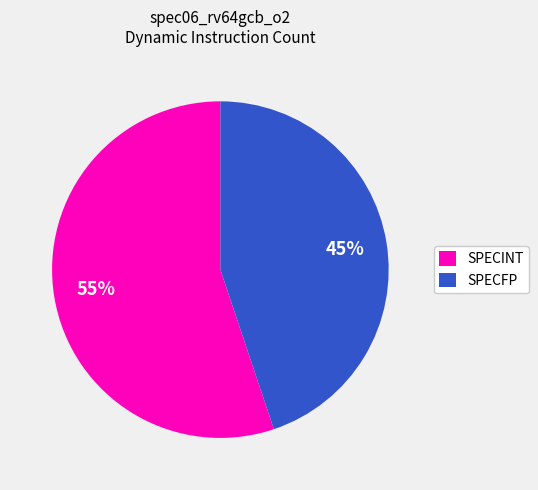

Do SPECFP and SPECINT together represent more than half of the pie?

Yes